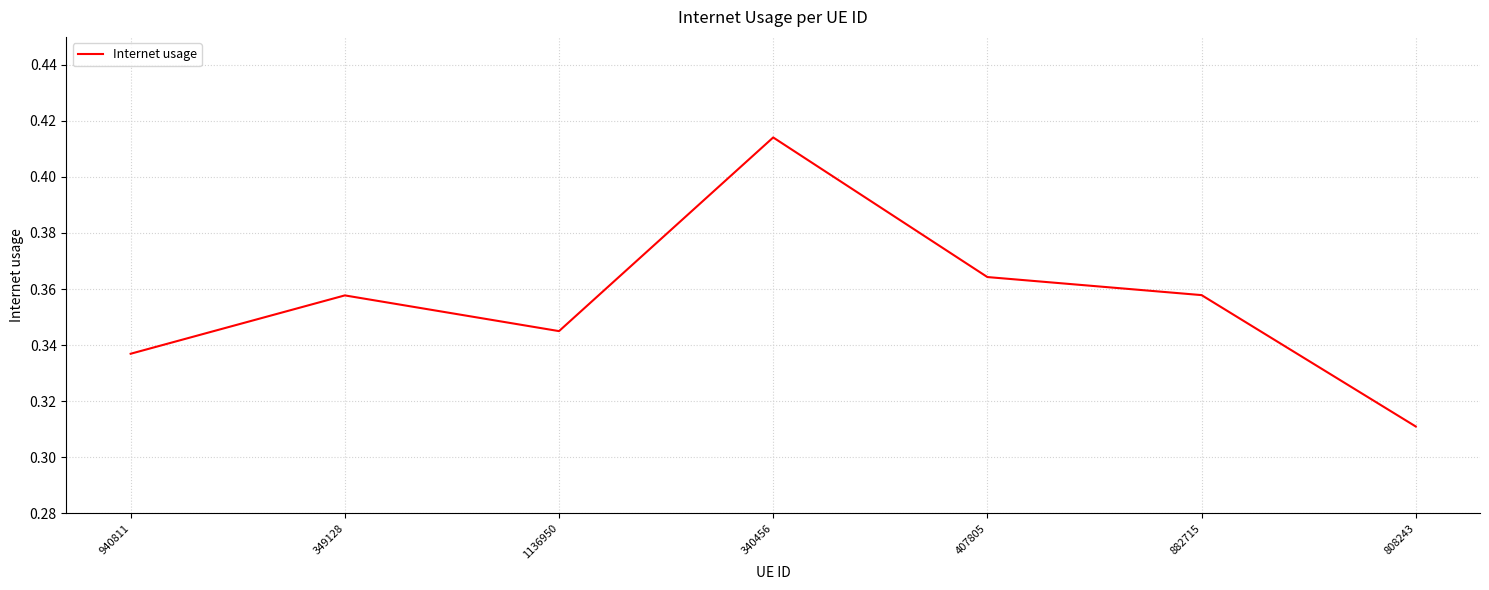

What position from the left is 407805?

5